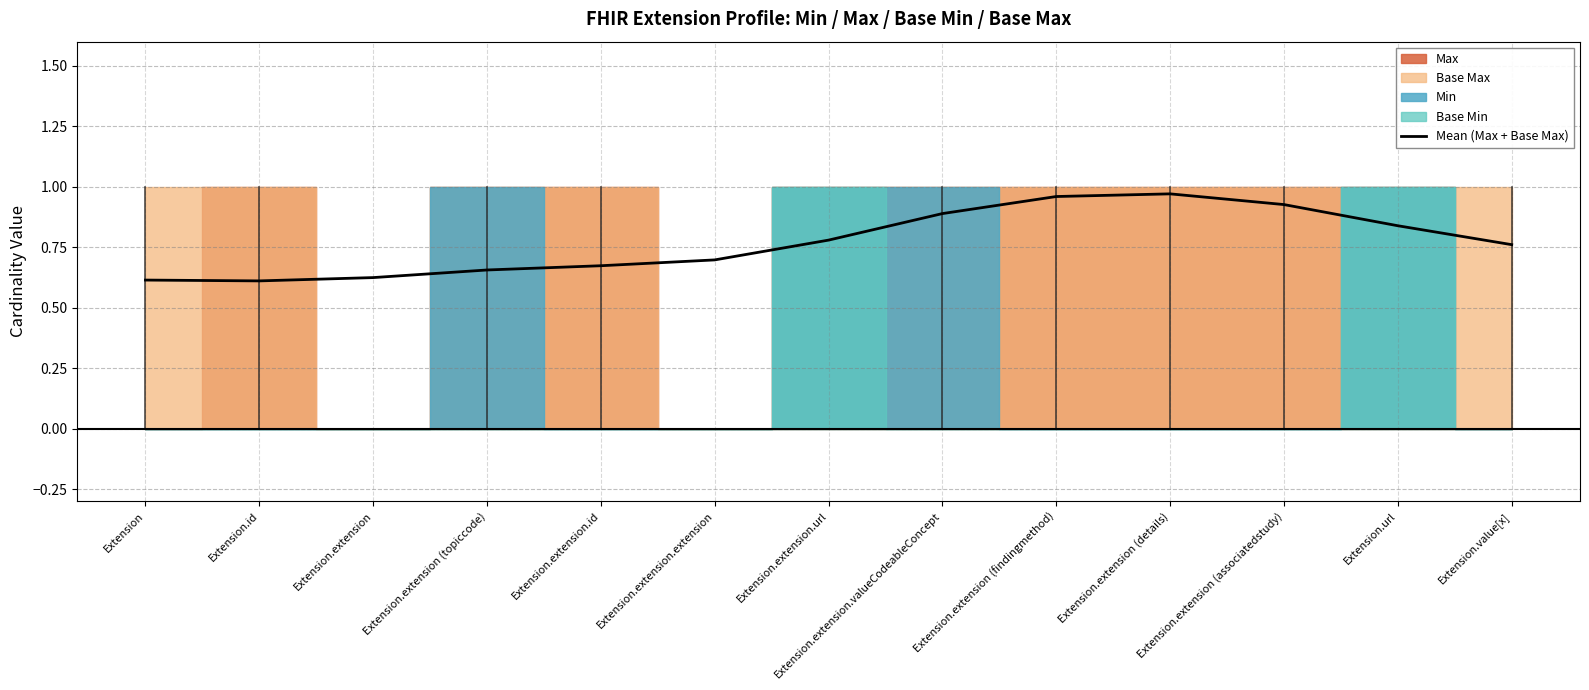

How many interior local peaks (higher than both neighbors) does the data have?

1